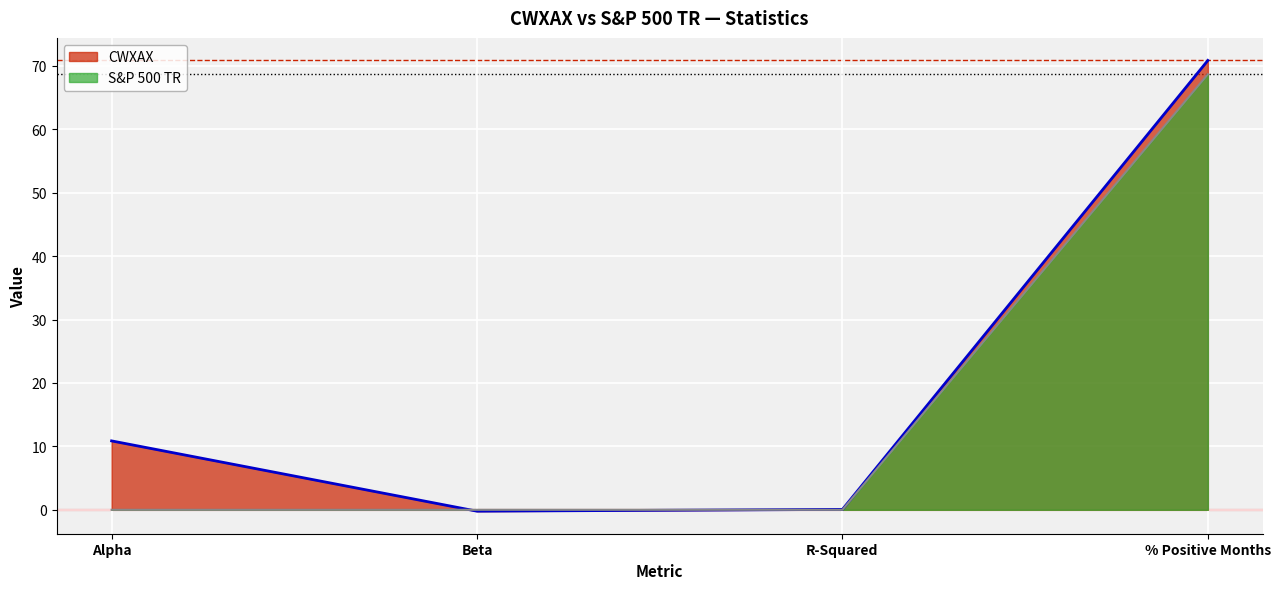

At which category does the chart reach its minimum across all series?

Beta